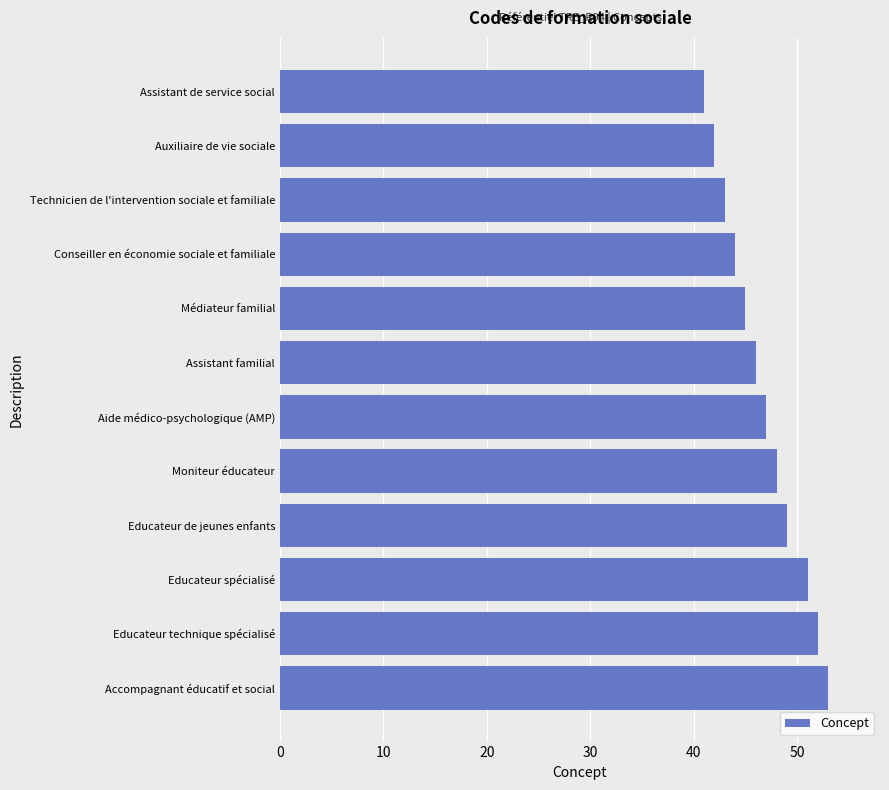

Reading bottom to top, what are all the values shown in this chart?

53	52	51	49	48	47	46	45	44	43	42	41